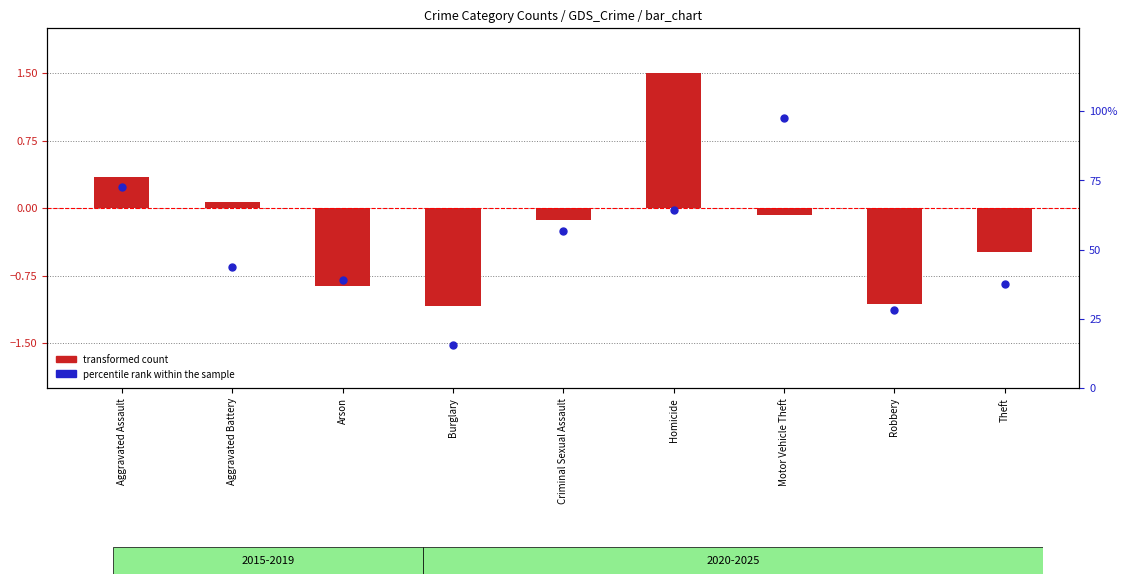

Which has a higher value, Arson or Aggravated Assault?

Aggravated Assault